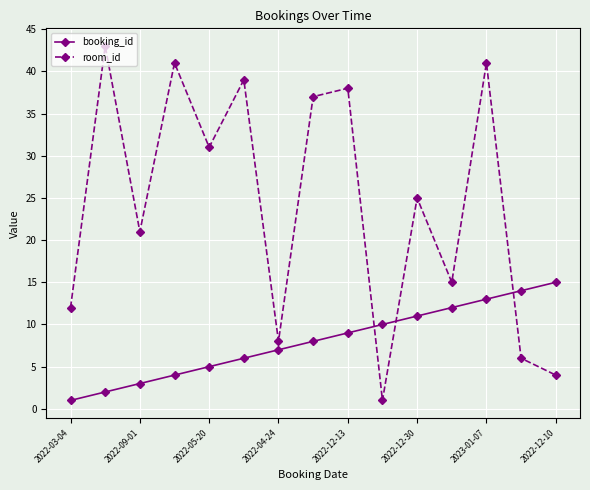

Rank the series by their average value, from lowest to highest.

booking_id, room_id